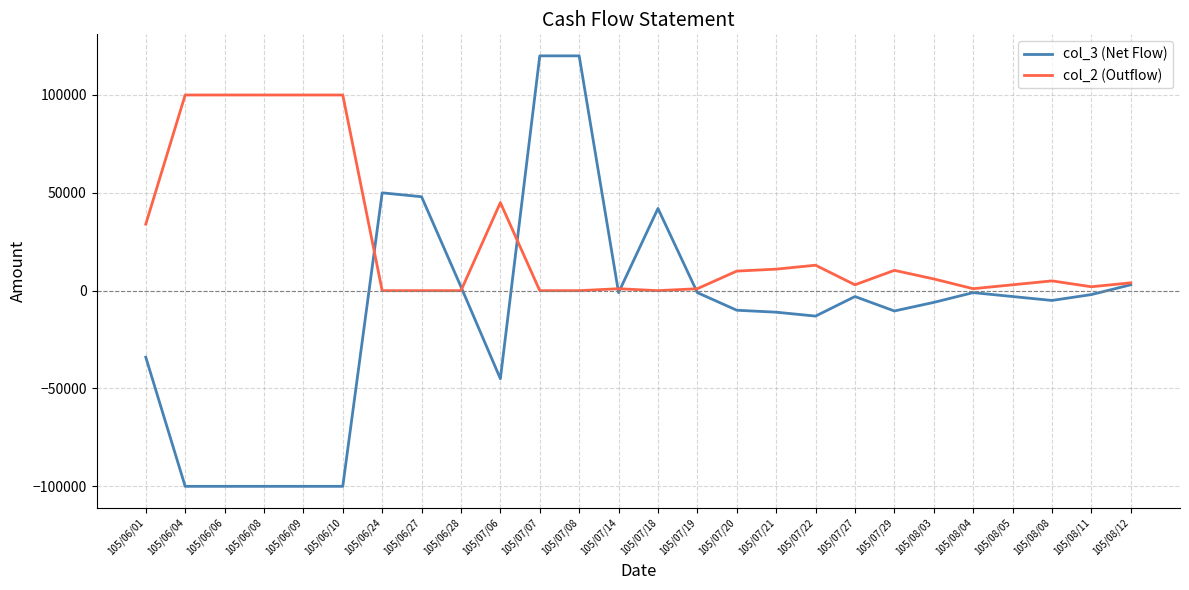

The col_2 (Outflow) series shows 4000 at 105/08/12. True or false?

True